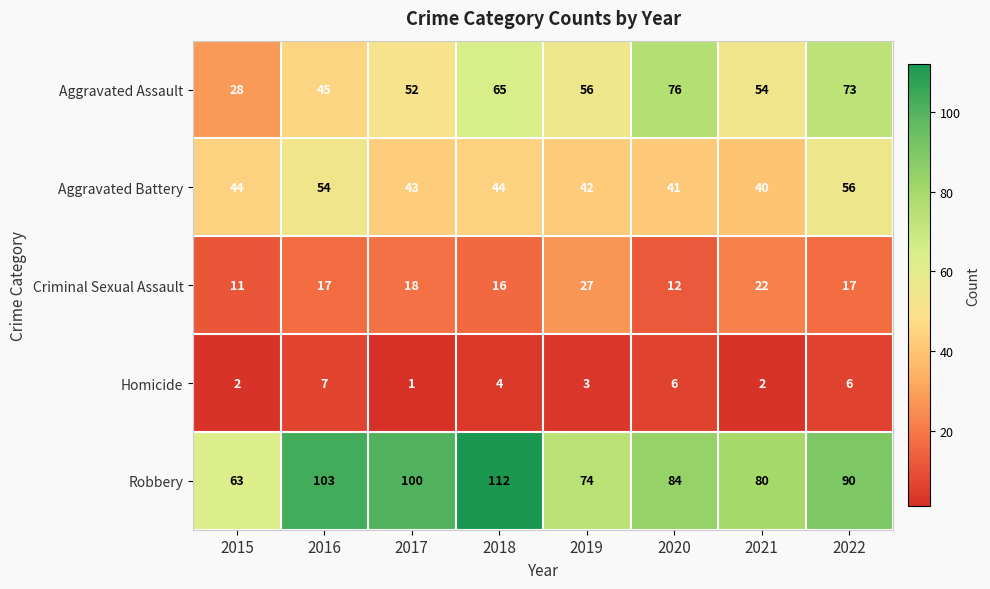

What value does the Robbery series have at 2018, to the nearest 10?

110